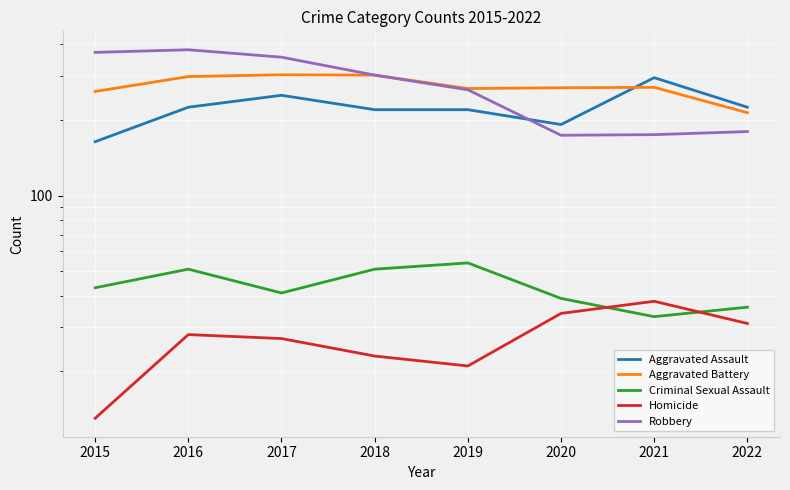

At which category does the chart reach its minimum across all series?

2015